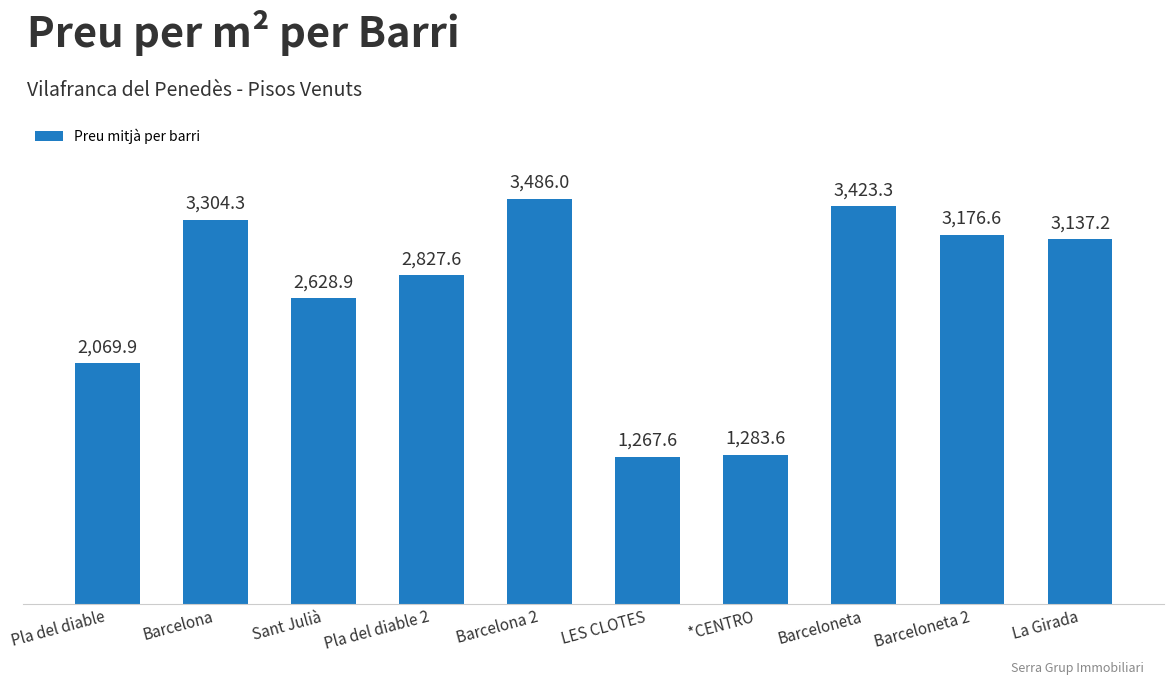

What is the ratio of the value at Barcelona 2 to the value at Barceloneta 2?

1.1